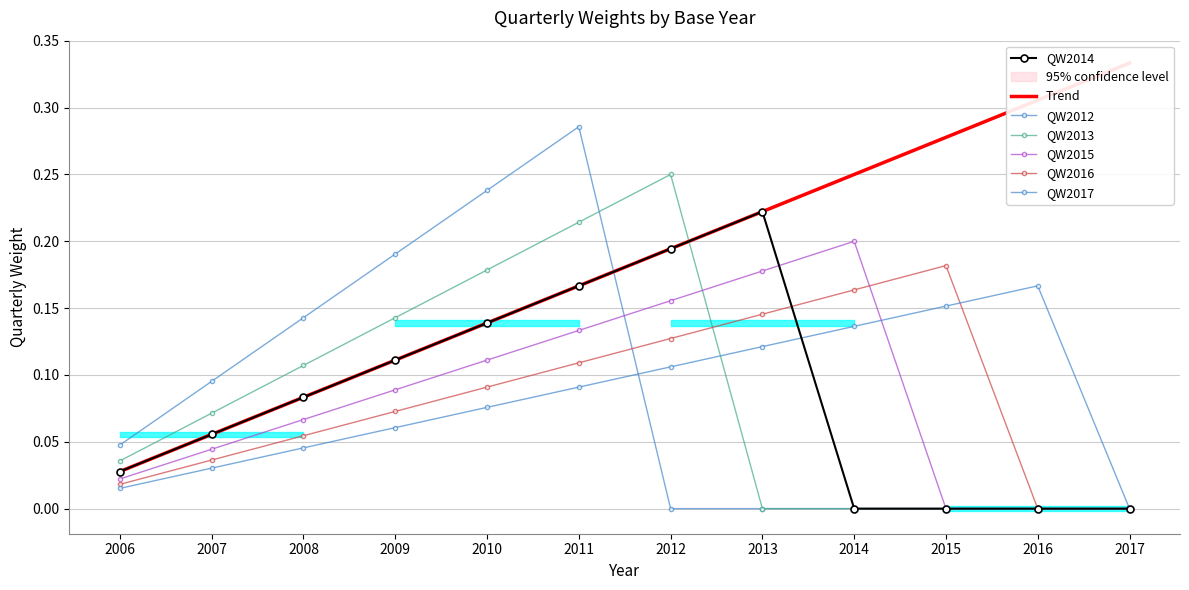

The QW2014 series shows 0.0 at 2006. True or false?

False